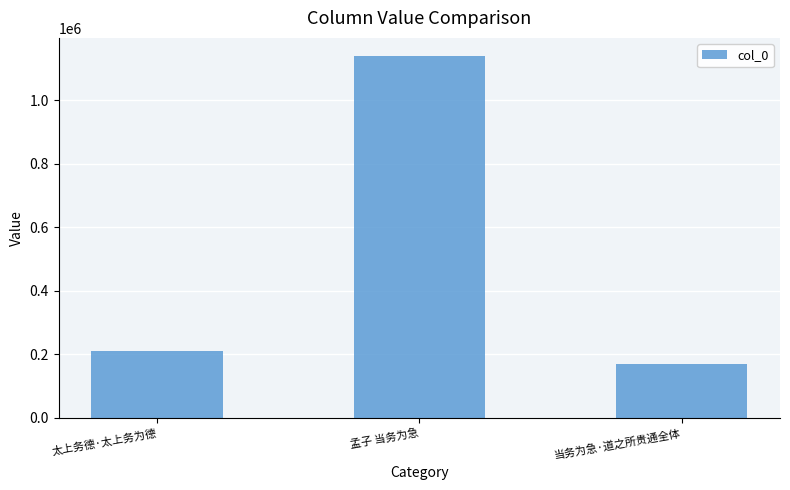

Reading left to right, extract all data points from this chart.

209447	1140113	170739